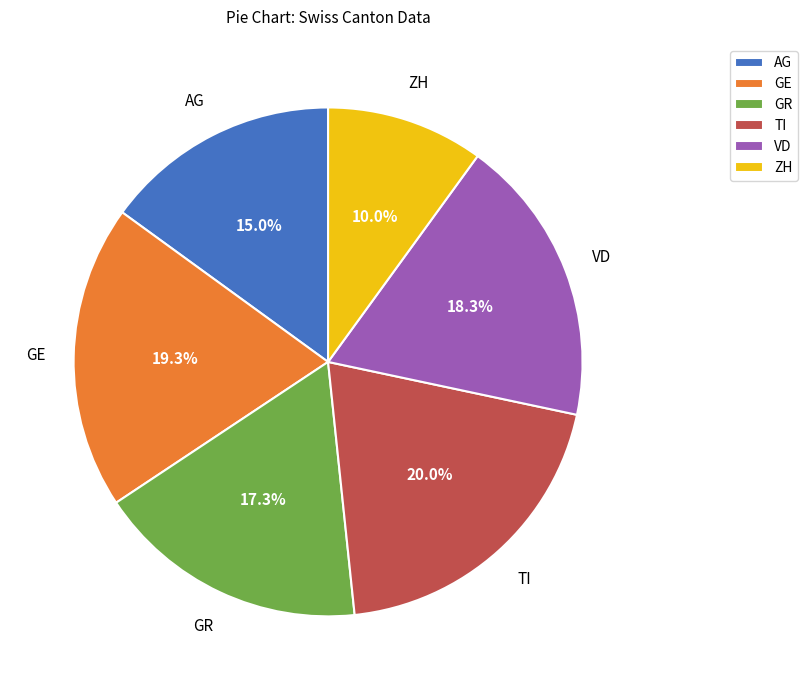

How much of the chart is everything except VD?

81.7%